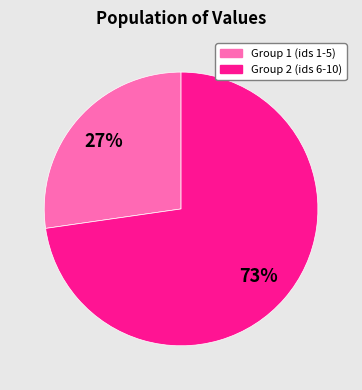

Is there any slice that represents more than half of the pie?

Yes